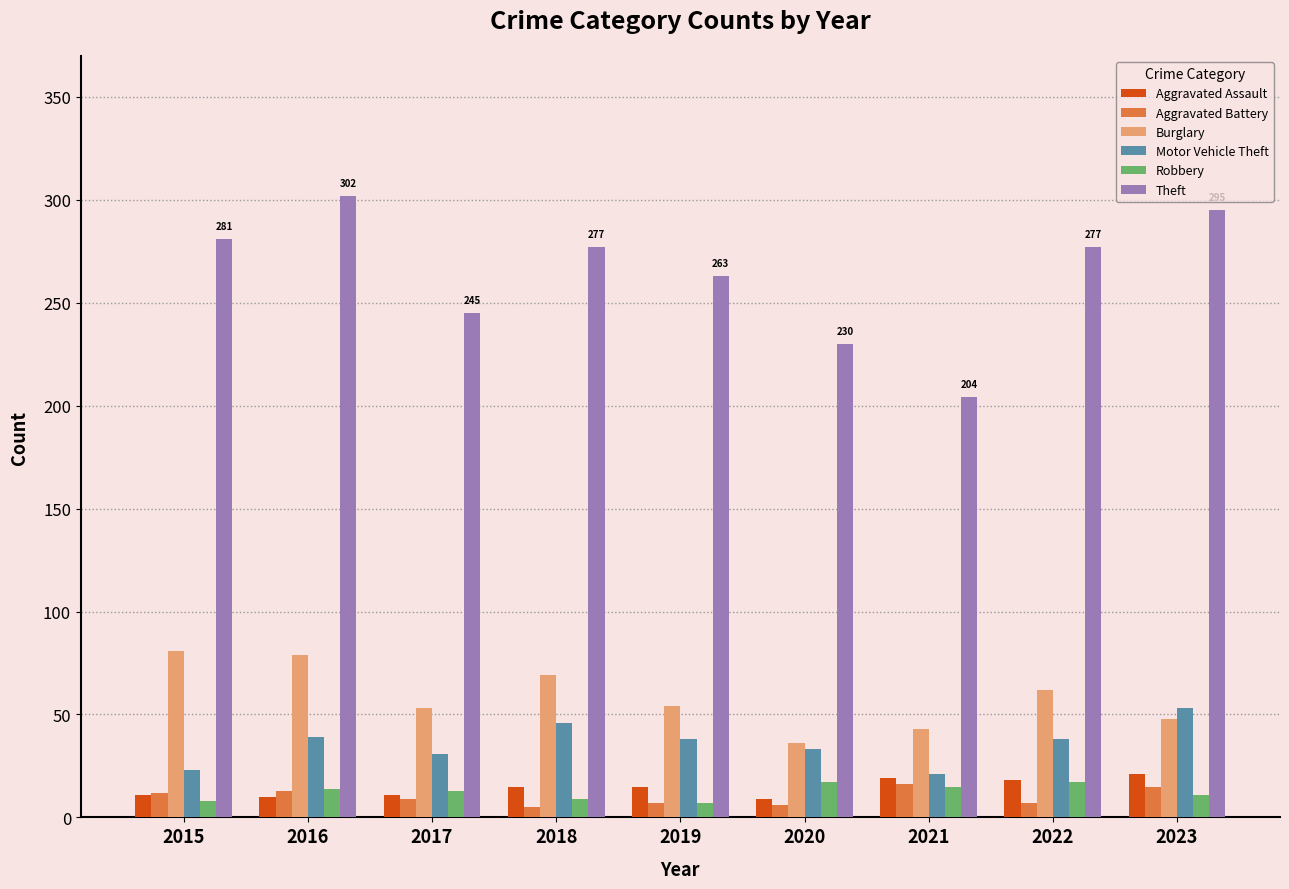

What is the difference between the highest and lowest values at 2023?

284